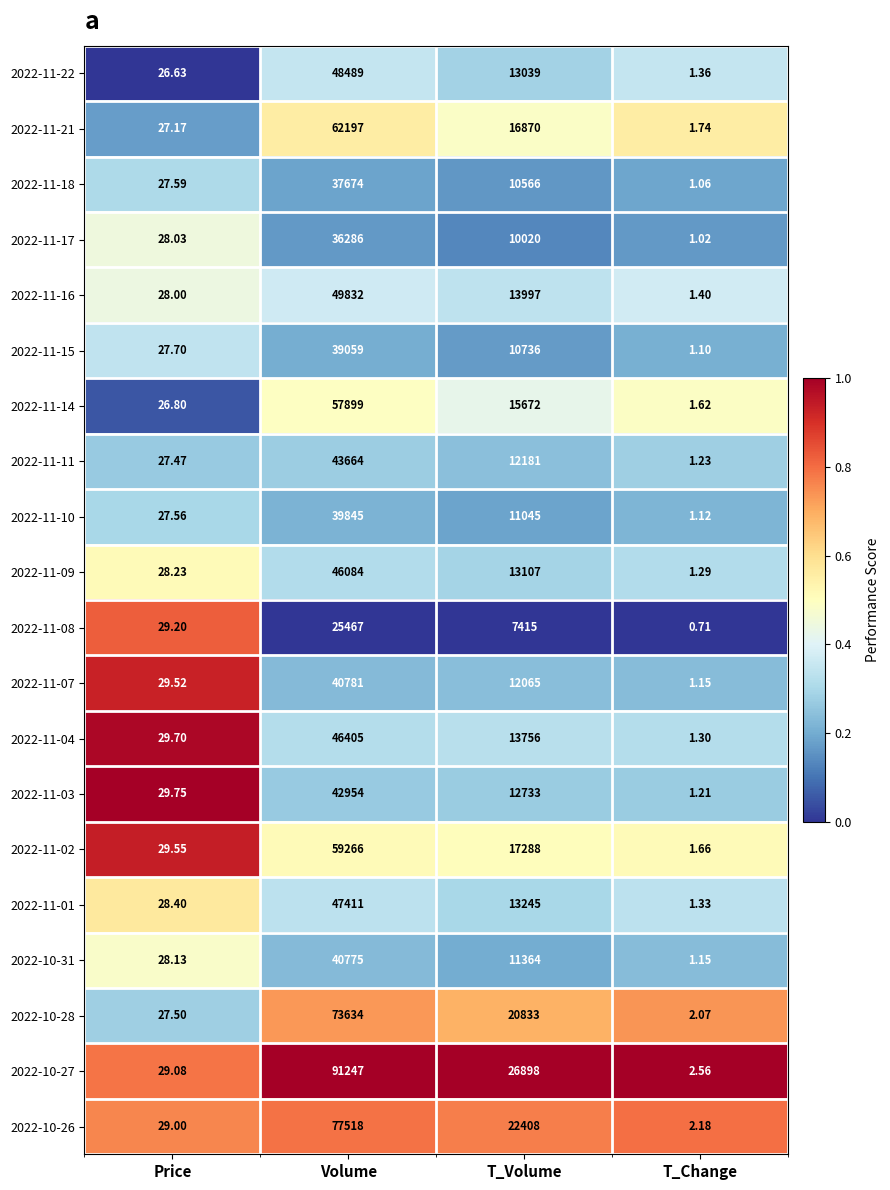

List the labels in order of 2022-11-21 value, smallest first.

T_Change, Price, T_Volume, Volume